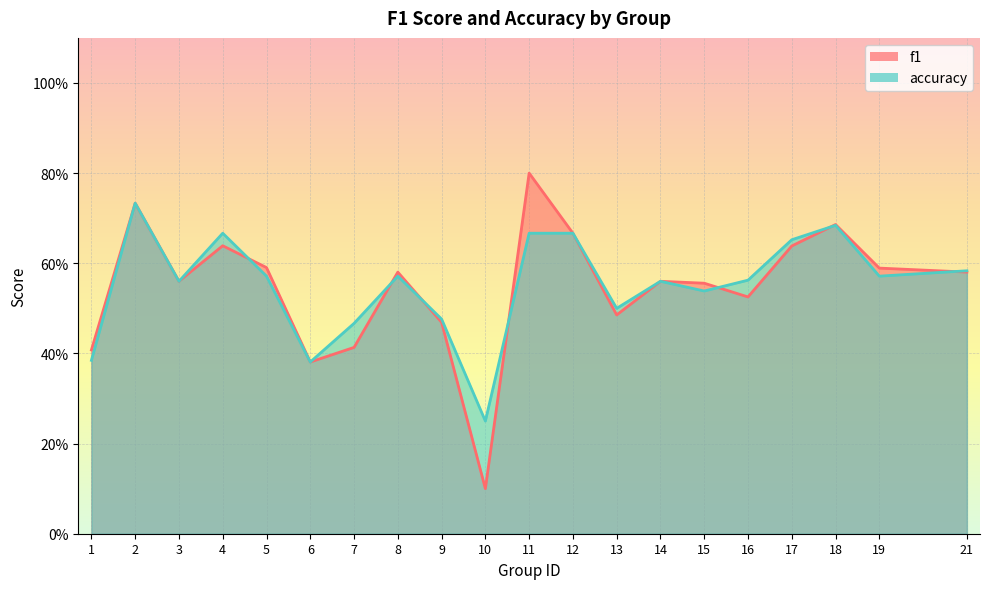

How many f1 values are between 0 and 1?

20